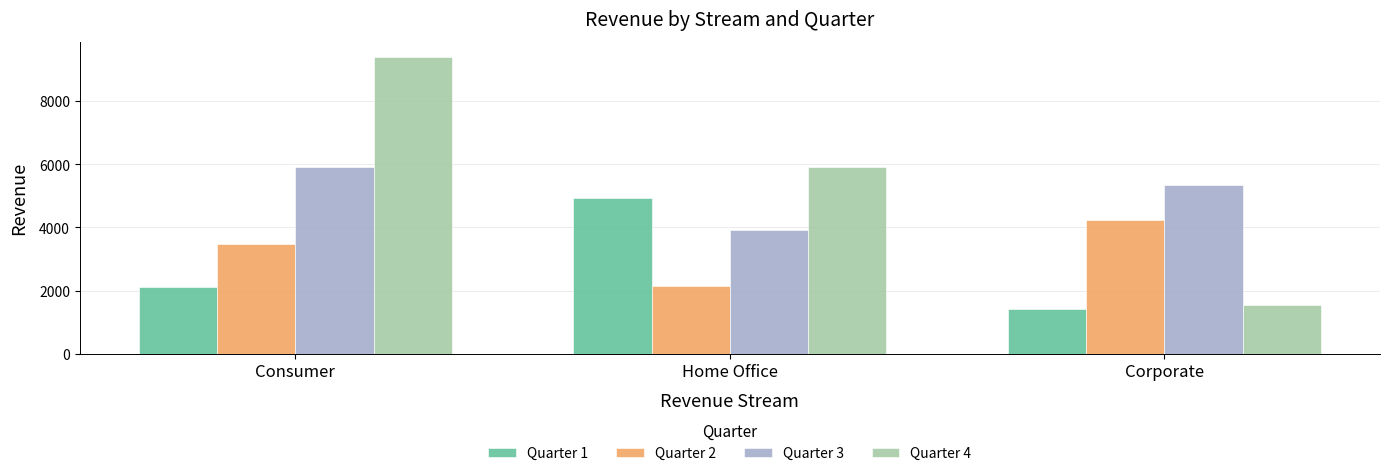

What are all the series names shown in the legend?

Quarter 1, Quarter 2, Quarter 3, Quarter 4